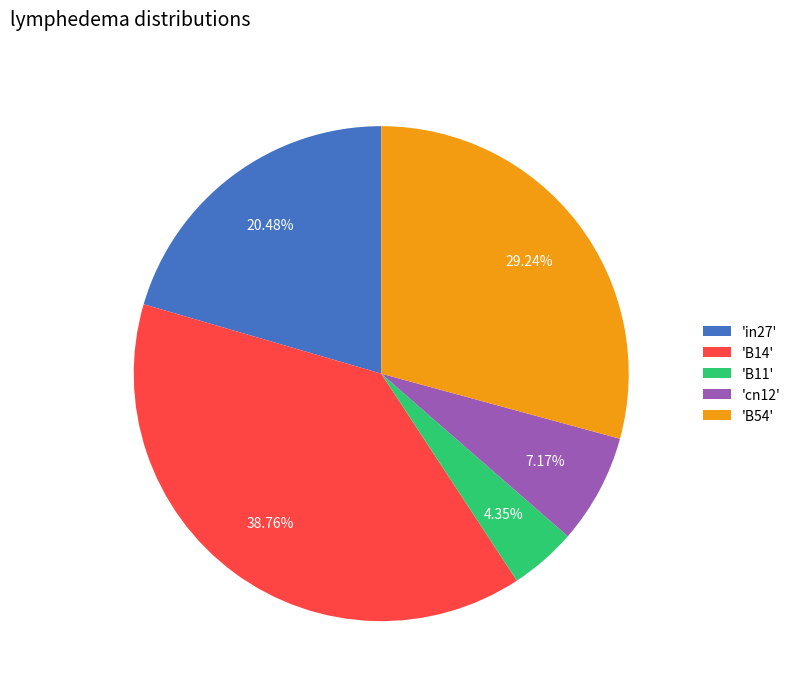

Does 'cn12' account for over 50% of the chart?

No